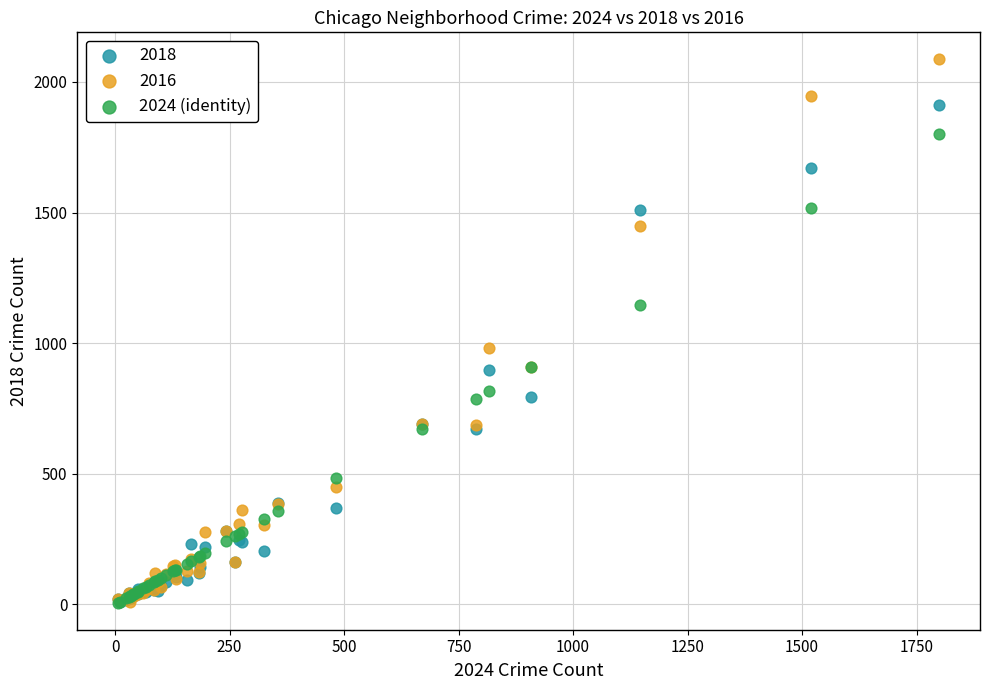

Across all series, what Y value is closest to 1046?

983